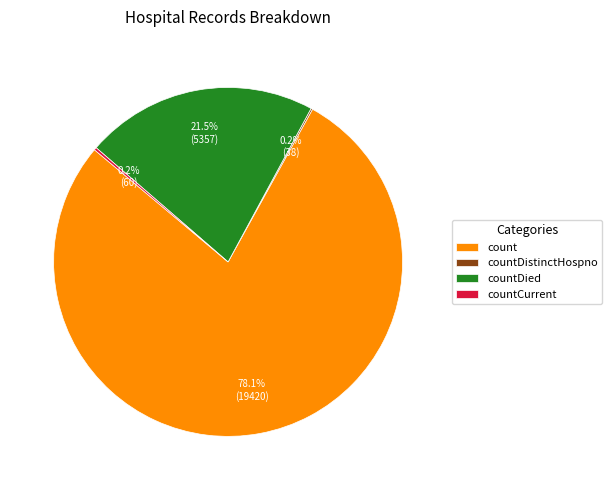

What is the ratio of the value at count to the value at countDied?

3.6